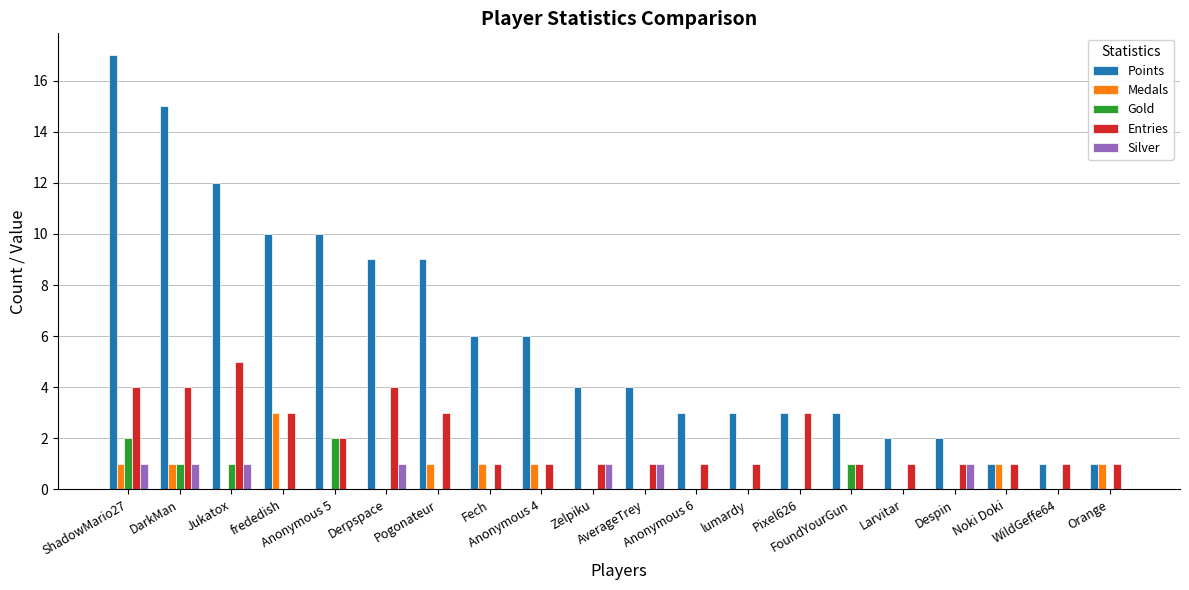

Are the bars horizontal?

No